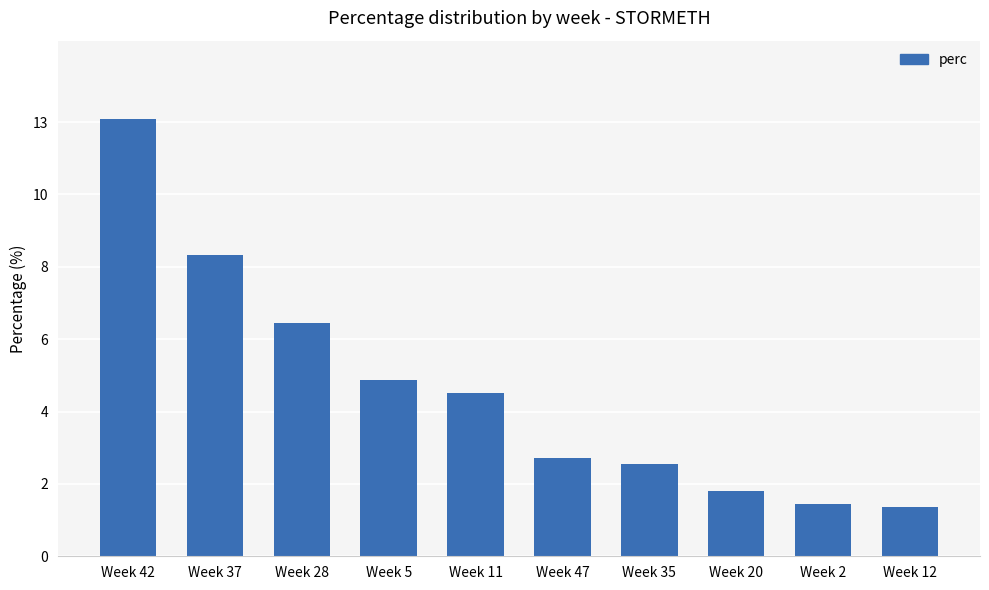

Is it true that the value at Week 37 is 13.4?

False